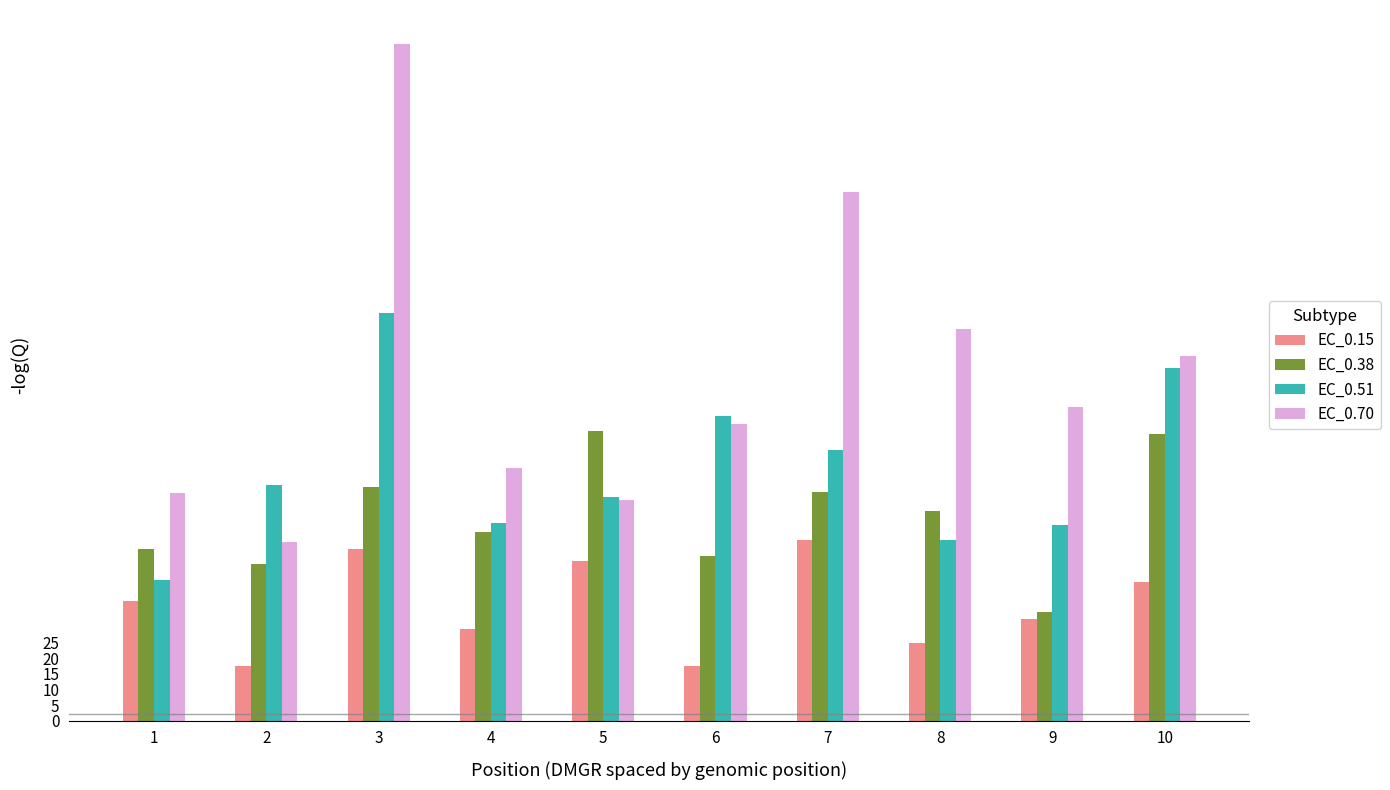

What is the difference between the maximum and minimum values in the EC_0.70 series?

159.6